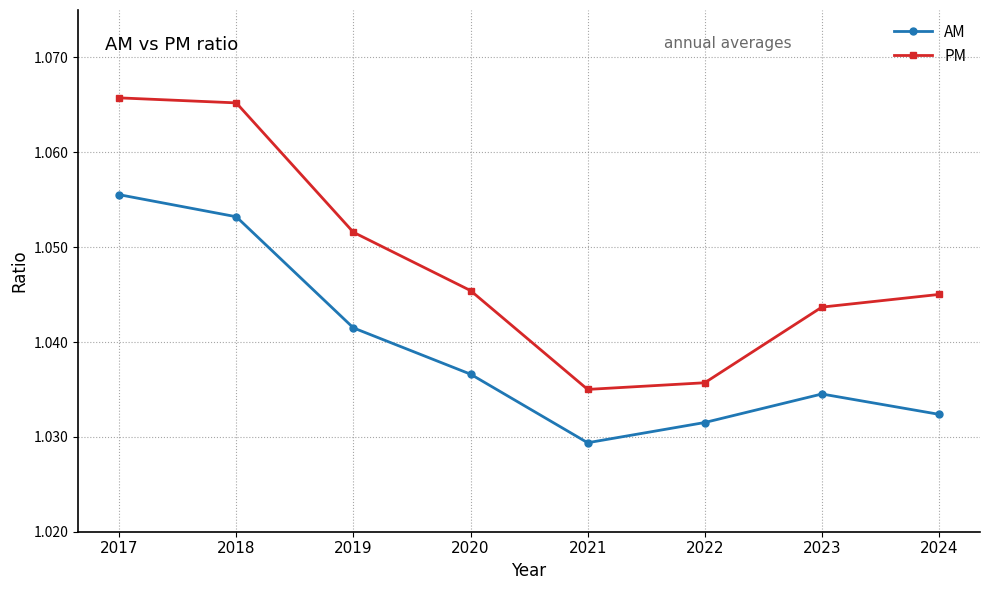

Does the chart display data point markers on the line(s)?

Yes